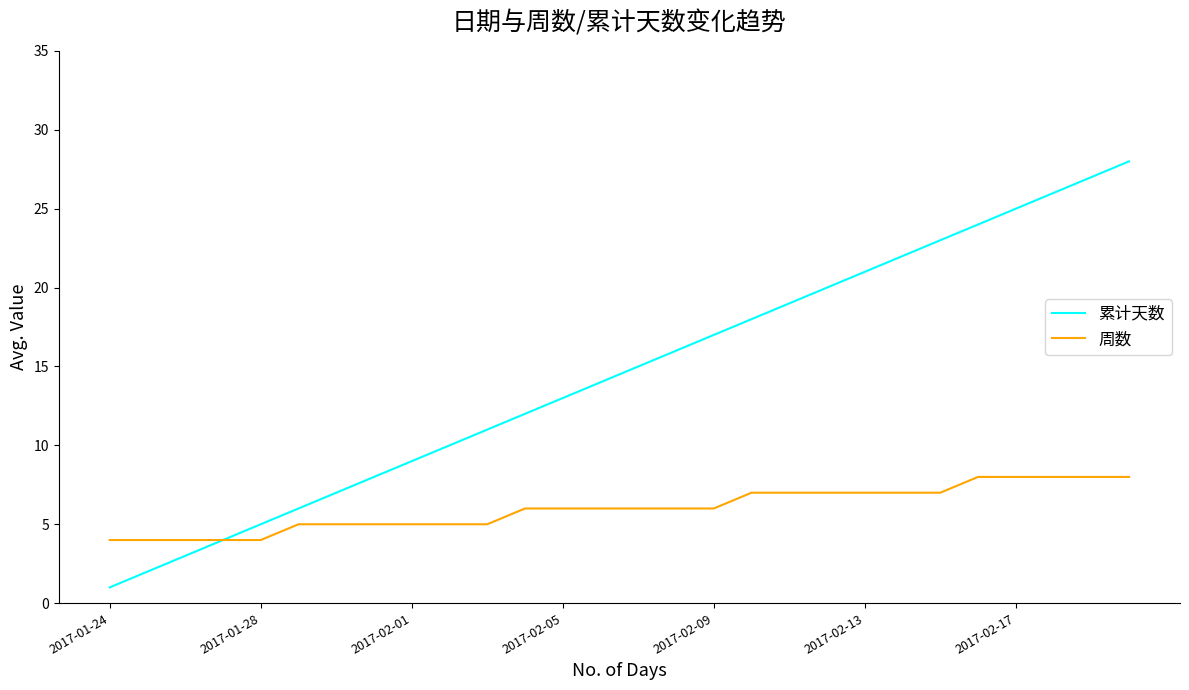

How many lines are shown in the chart?

2